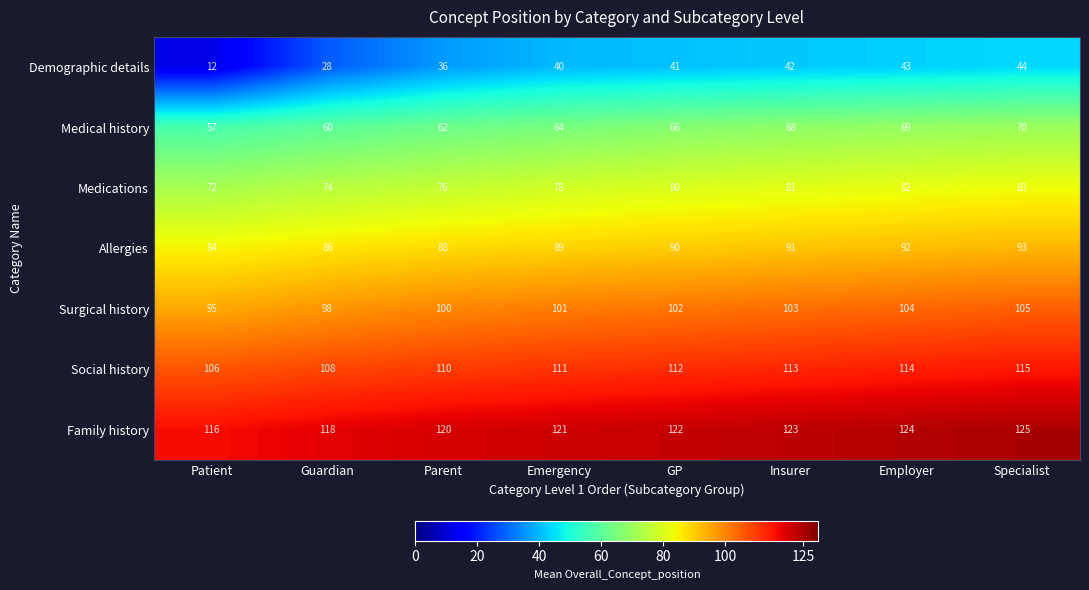

What is the maximum value for Social history?

115